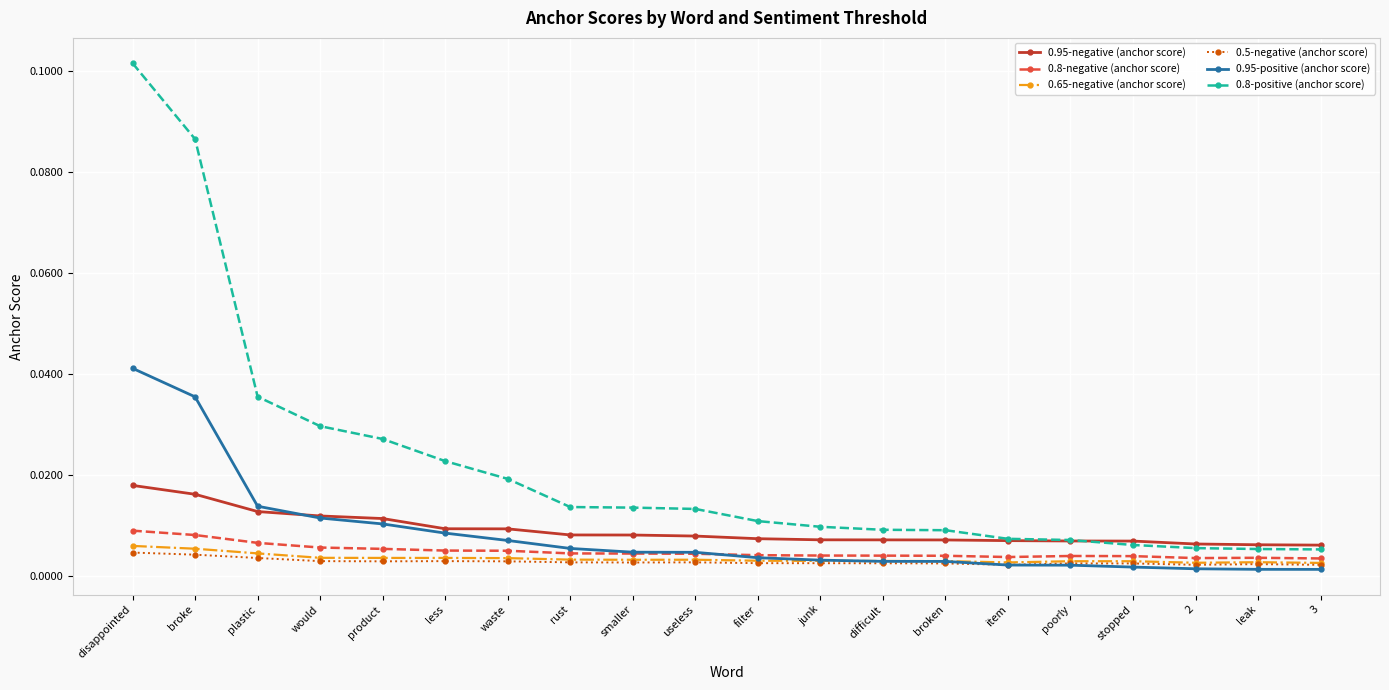

What are all the series names shown in the legend?

0.95-negative (anchor score), 0.8-negative (anchor score), 0.65-negative (anchor score), 0.5-negative (anchor score), 0.95-positive (anchor score), 0.8-positive (anchor score)